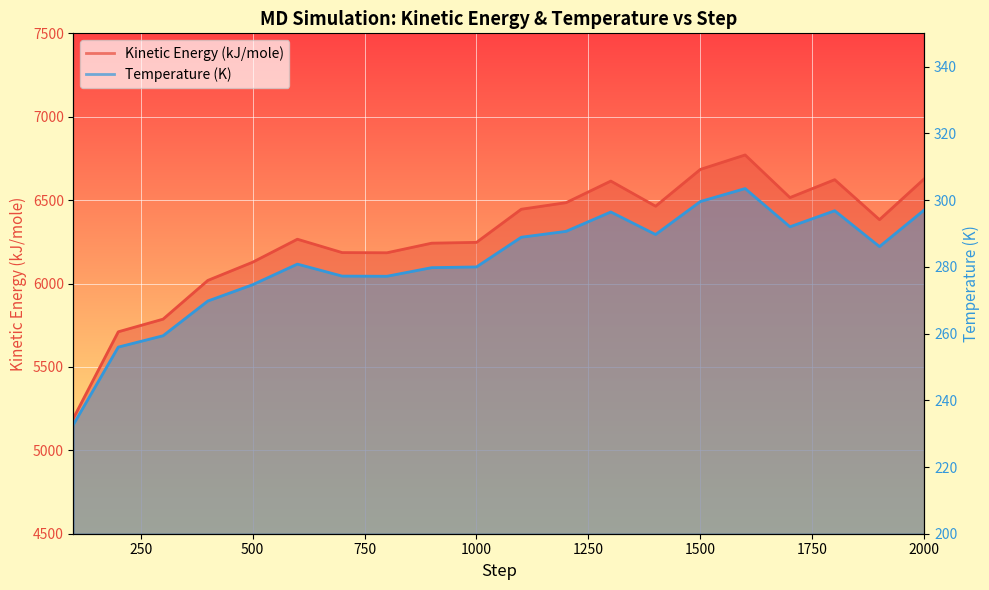

Rank the series by their maximum value, from highest to lowest.

Kinetic Energy (kJ/mole), Temperature (K)